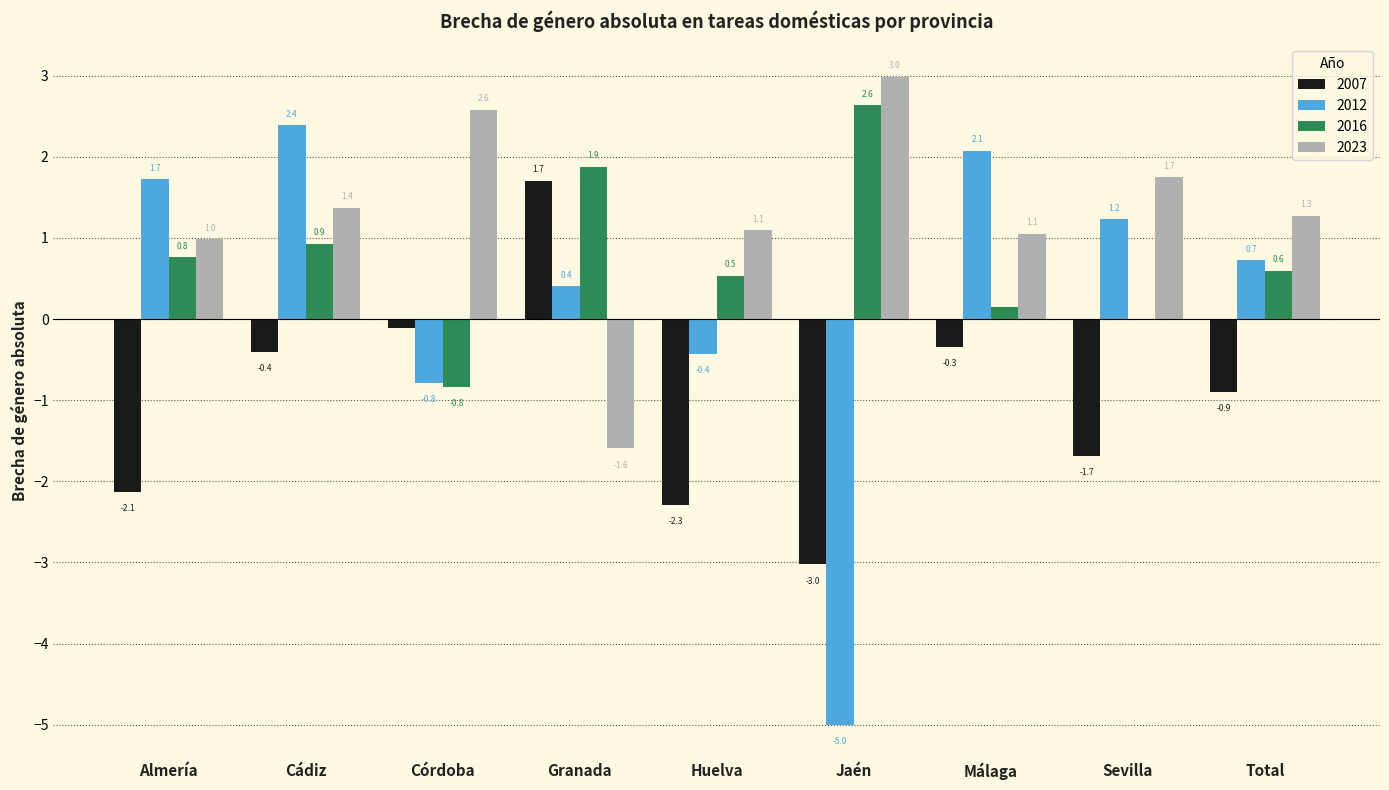

What is the highest value of the 2012 series?

2.4